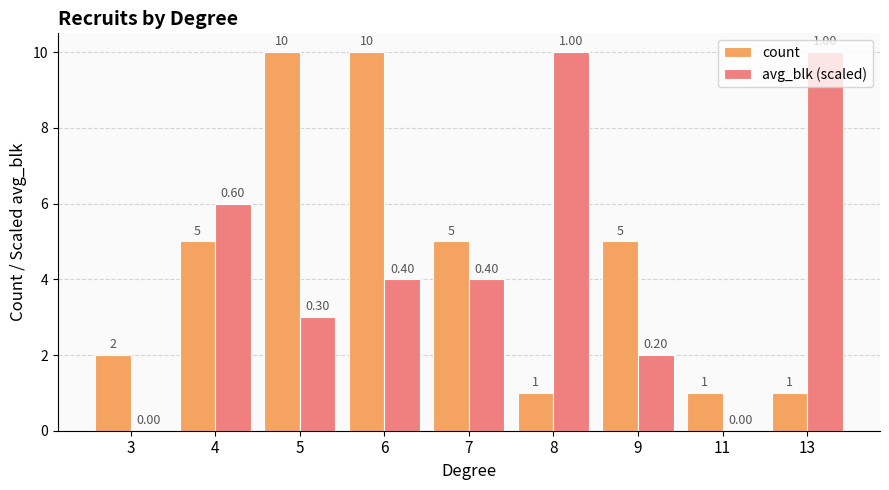

Between 11 and 13, which series saw the biggest shift?

avg_blk (scaled)